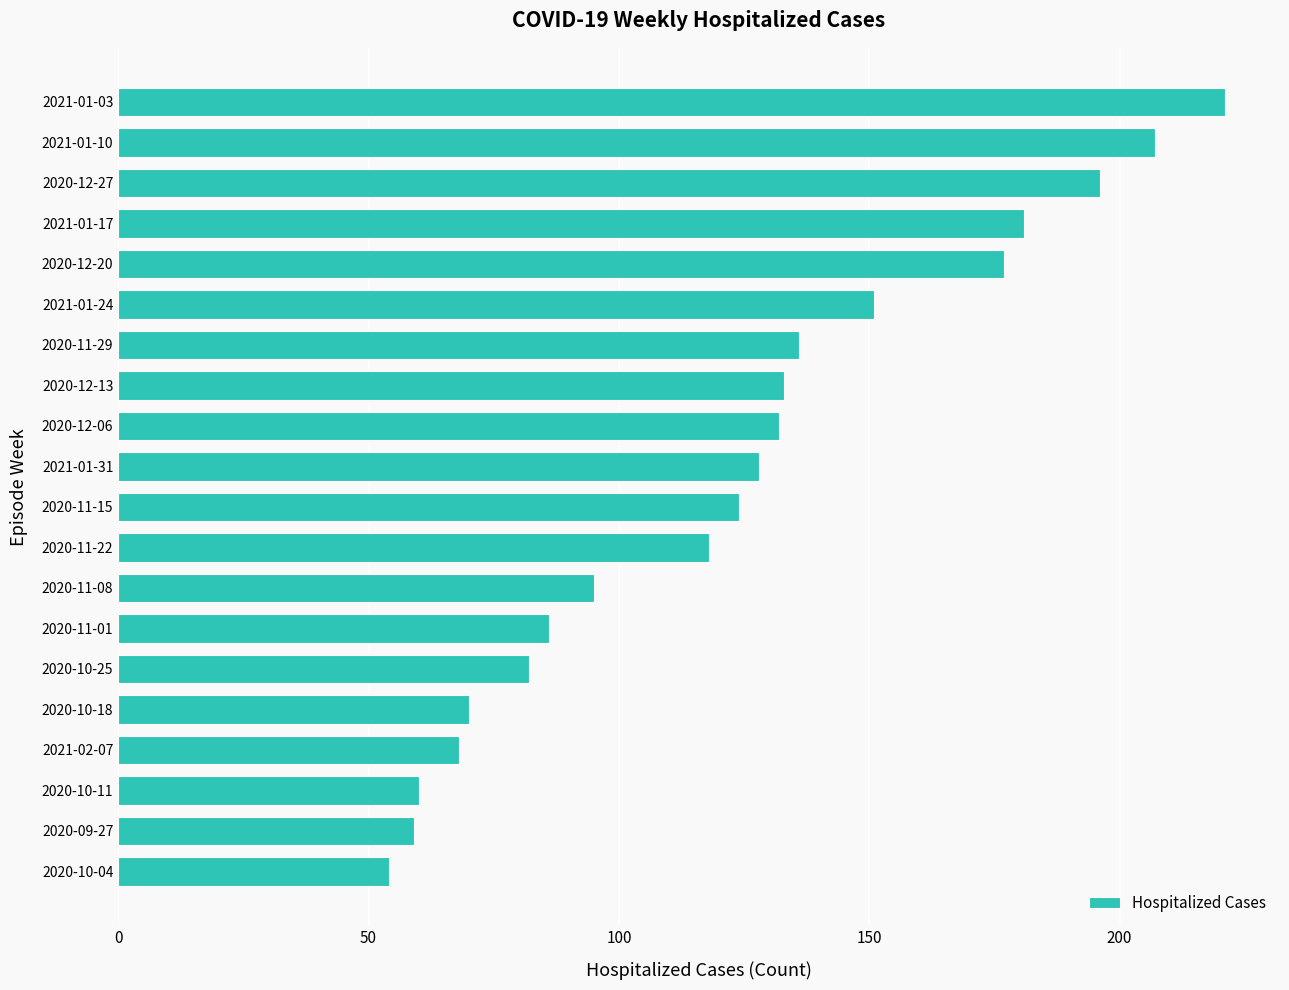

What position from the bottom is 2021-01-17?

17